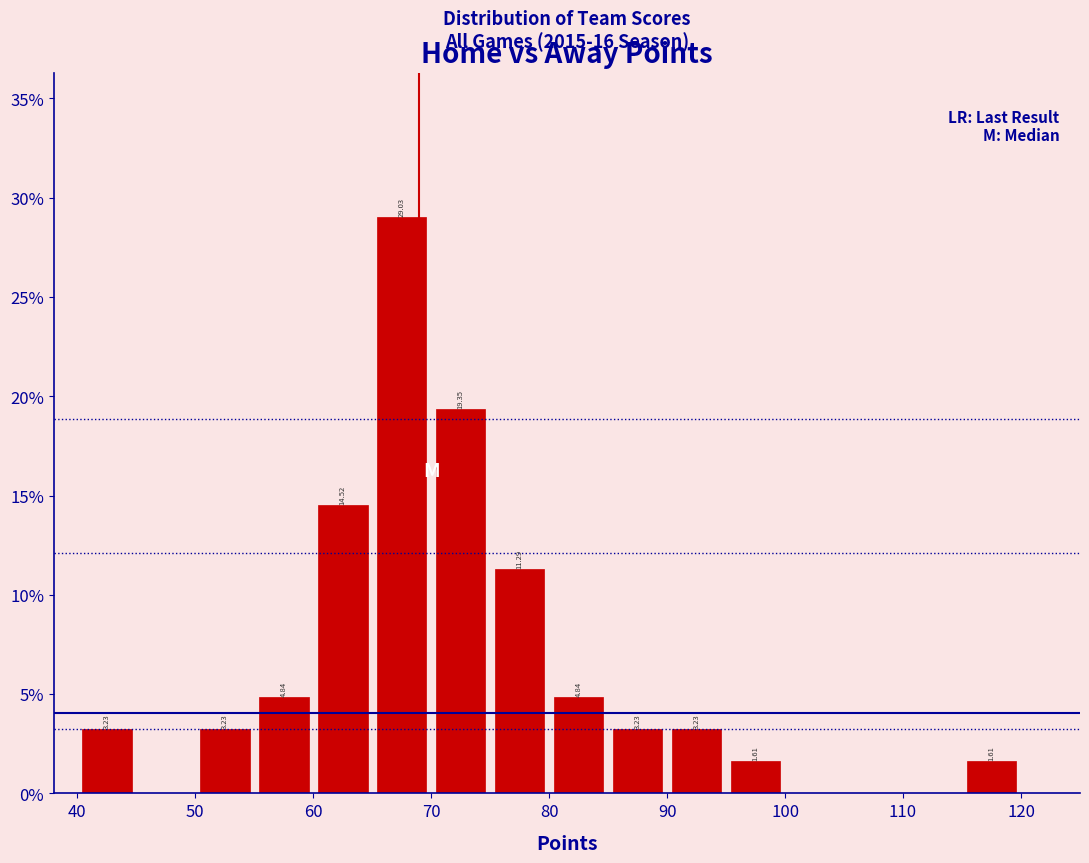

Over which range of the x-axis is the bar tallest?

65 to 70